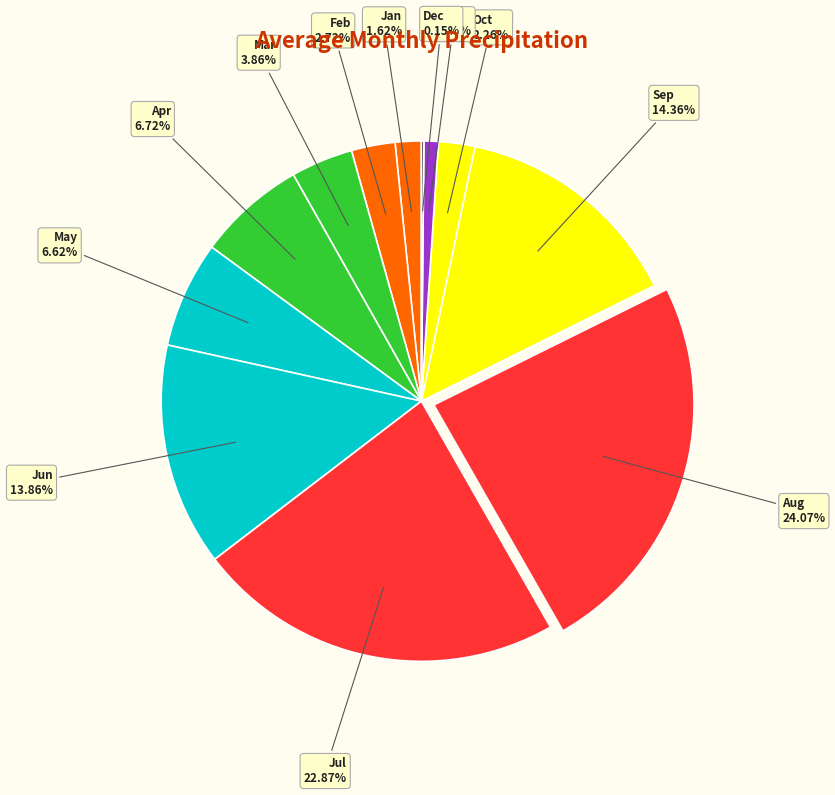

What is the ratio of the value at Jan to the value at Nov?

1.8